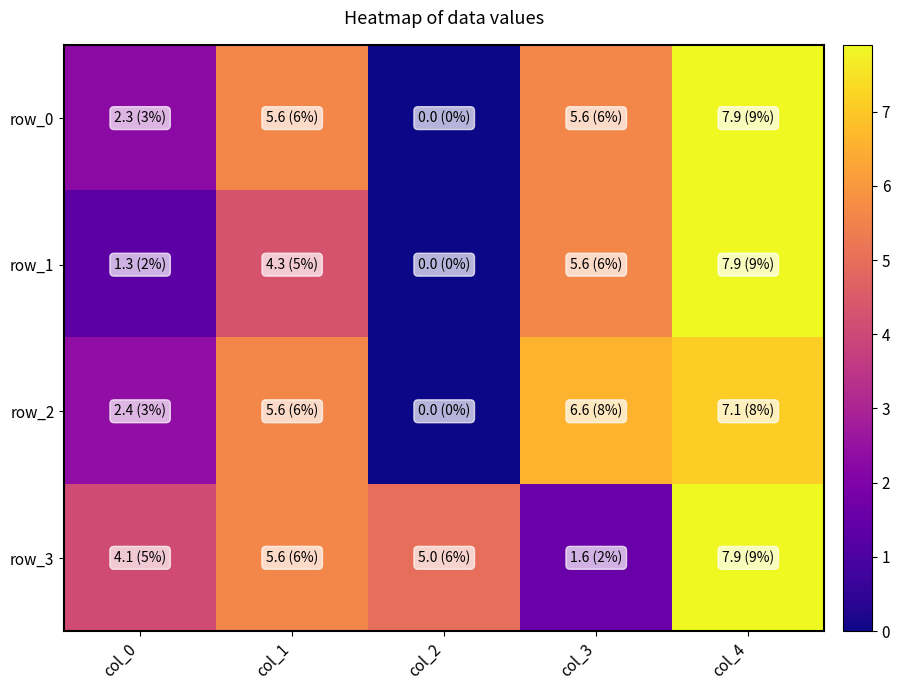

What is the maximum value for row_3?

7.9